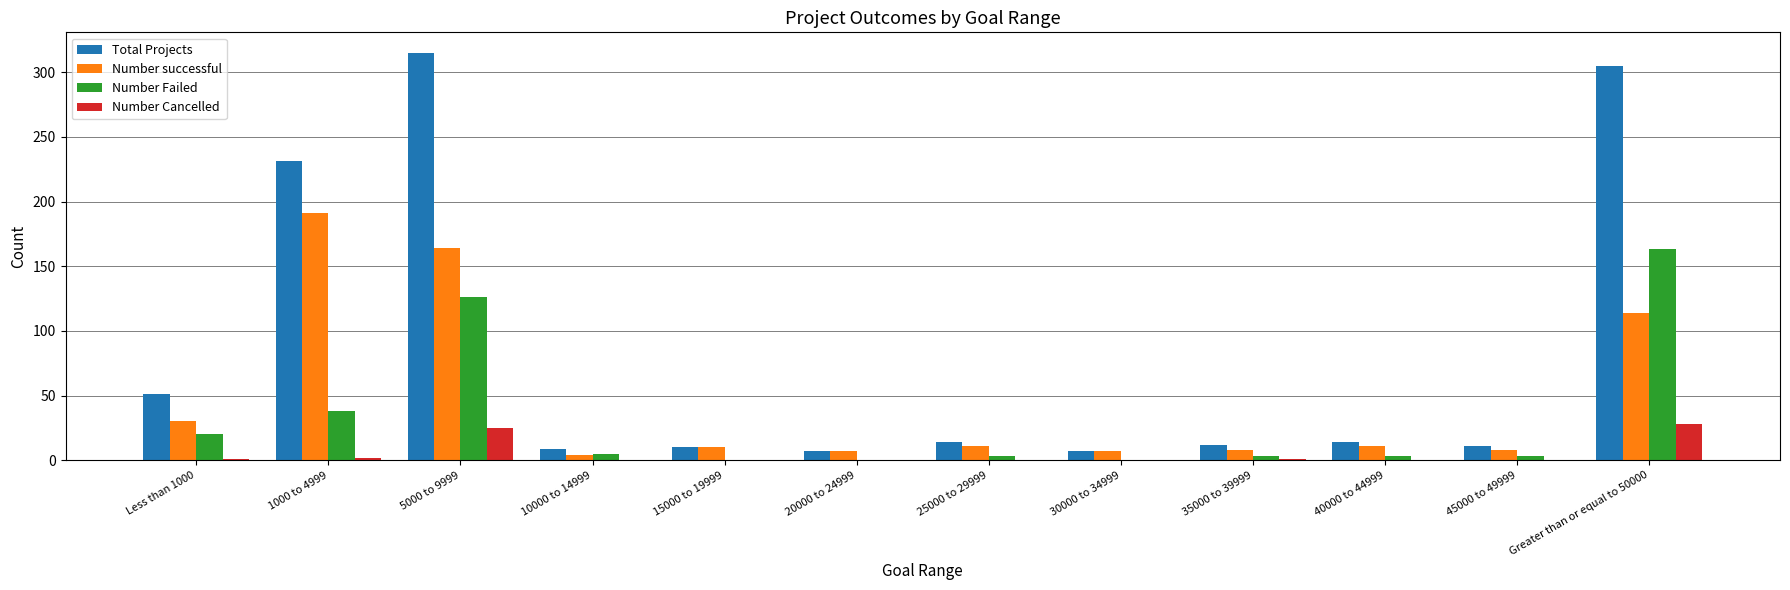

Where is Number successful nearest to the value 97?

Greater than or equal to 50000